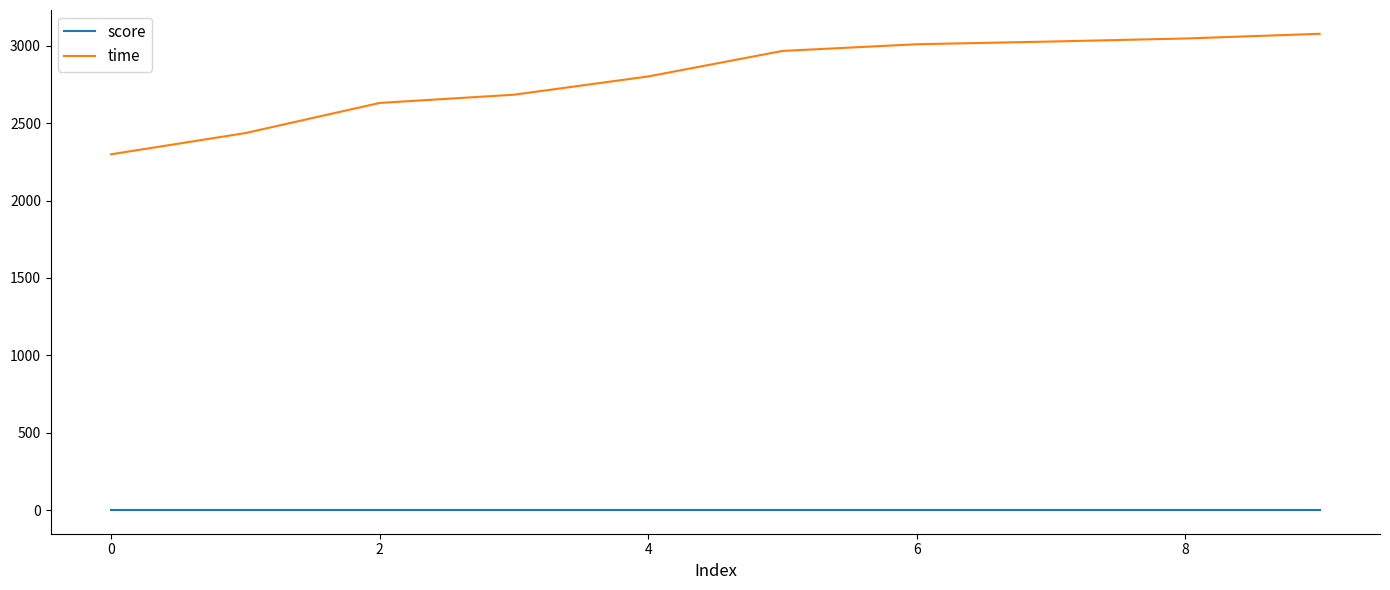

Reading left to right, transcribe all the data shown in this chart.

score: 1.0	1.0	1.0	1.0	1.0	1.0	1.0	1.0	1.0	1.0
time: 2299.3	2436.4	2631.2	2684.3	2802.3	2967.2	3010.4	3028.0	3047.6	3077.9